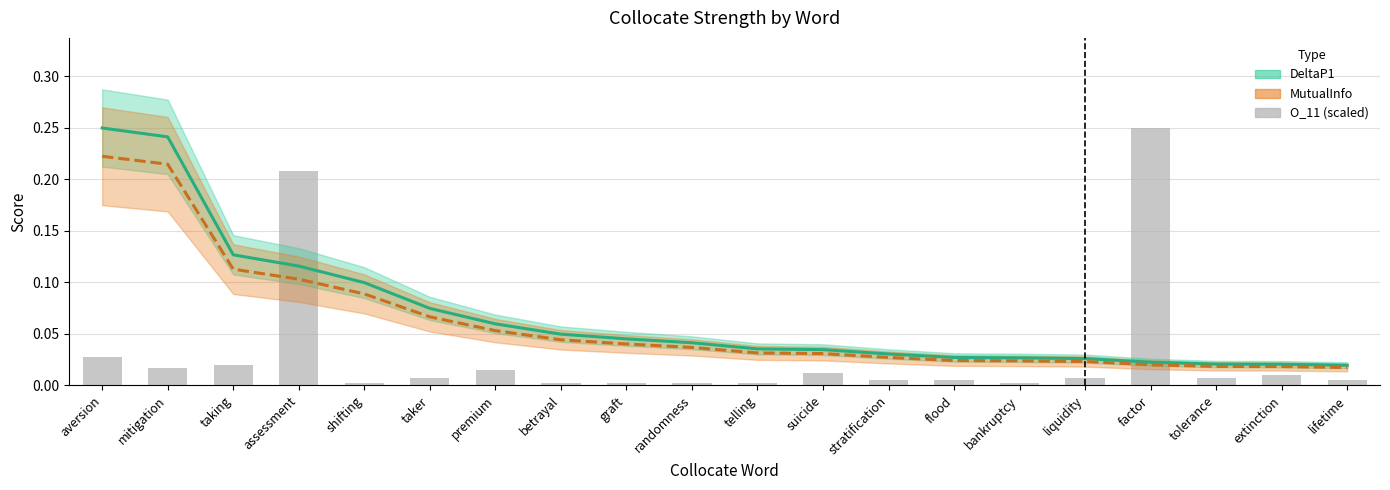

List the labels in order of MutualInfo value, smallest first.

lifetime, extinction, tolerance, factor, liquidity, bankruptcy, flood, stratification, suicide, telling, randomness, graft, betrayal, premium, taker, shifting, assessment, taking, mitigation, aversion